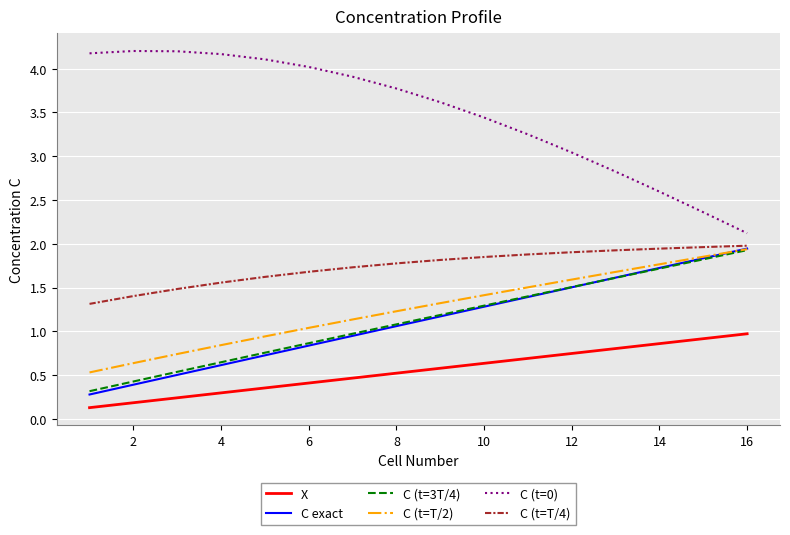

What is the greatest value displayed?

4.2